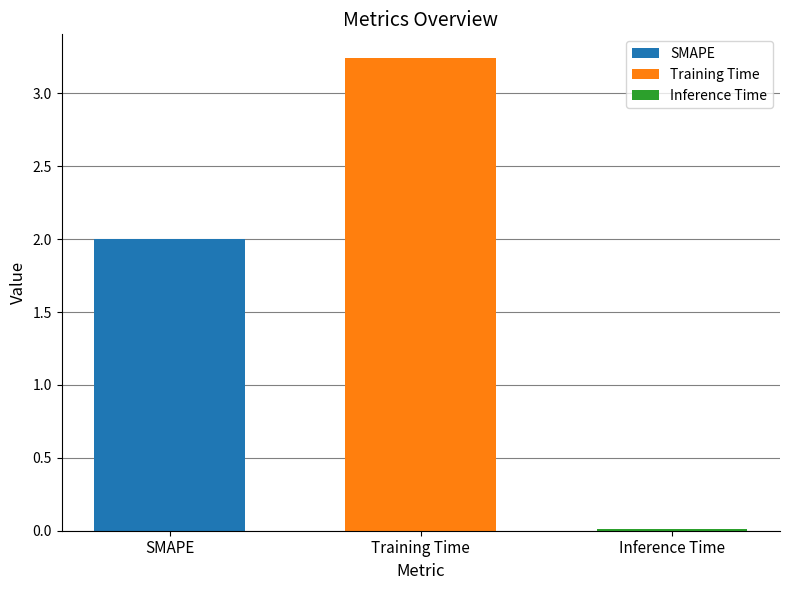

What is the lowest value of the SMAPE series?

2.0